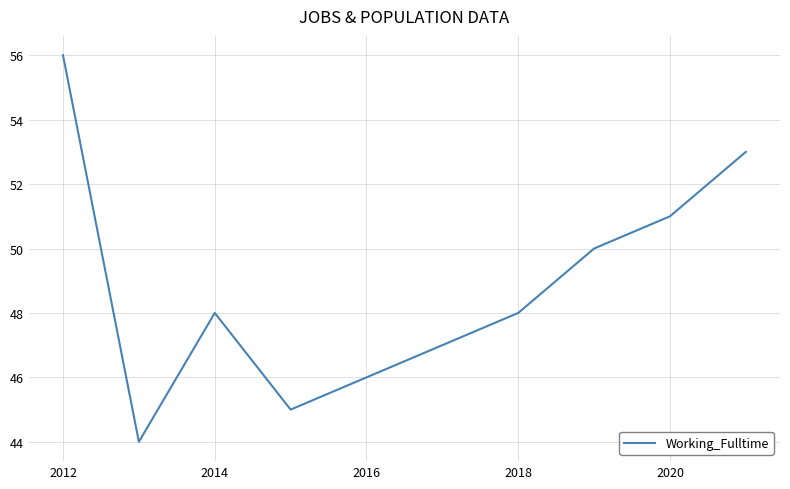

What is the smallest value displayed?

44